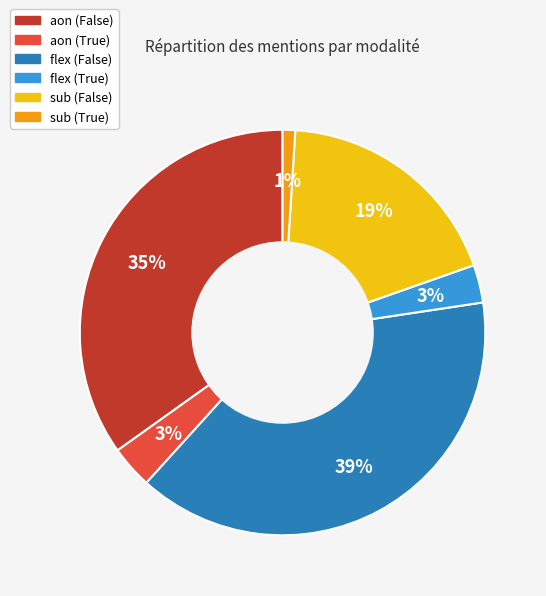

To the nearest percent, what percentage of the pie is aon (False)?

35%